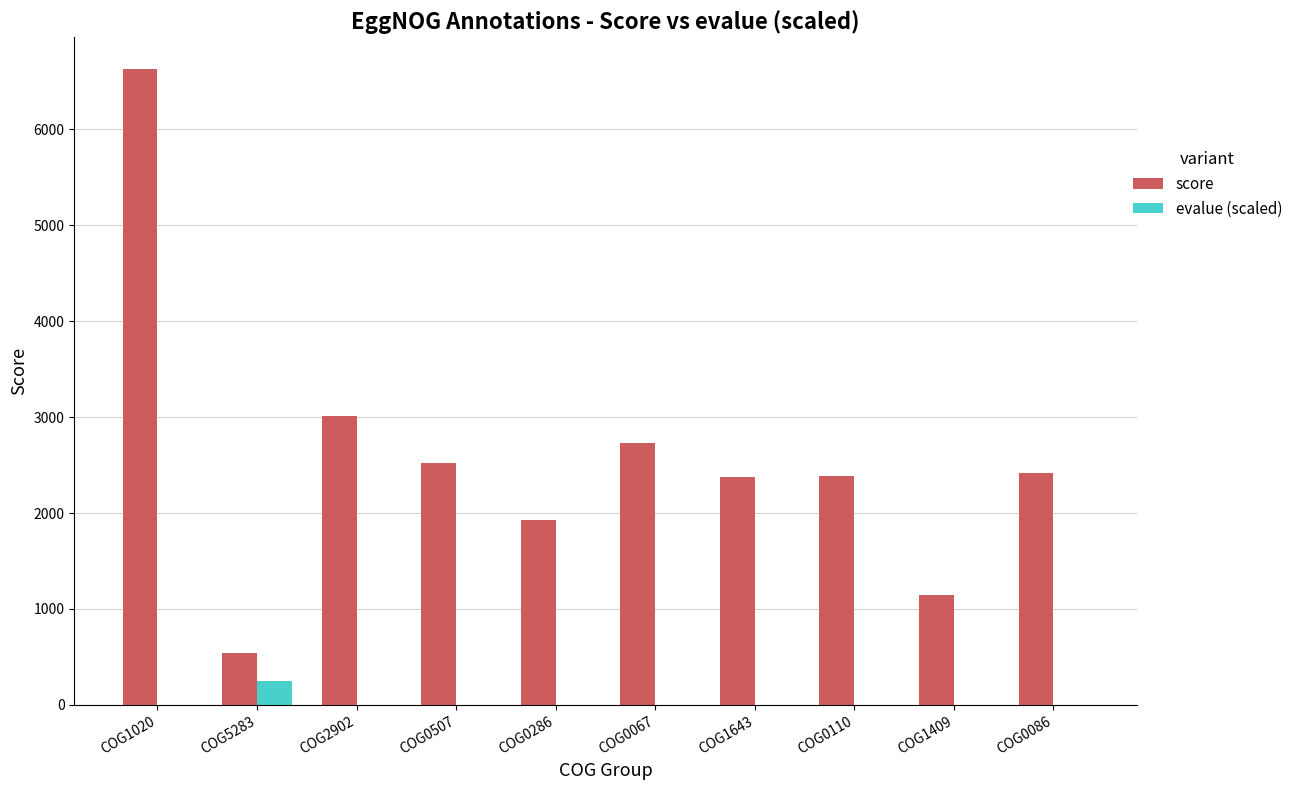

Is the value of evalue (scaled) at COG0286 greater than the value of score at COG5283?

No